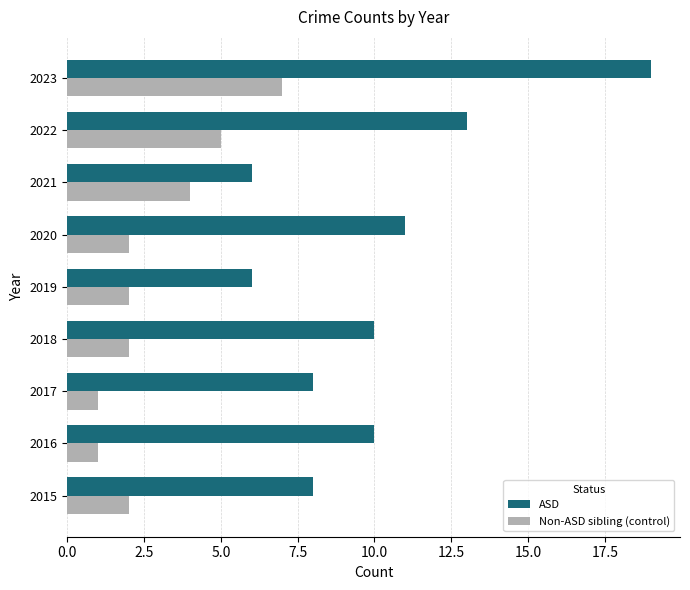

What is the maximum value shown in the chart?

19